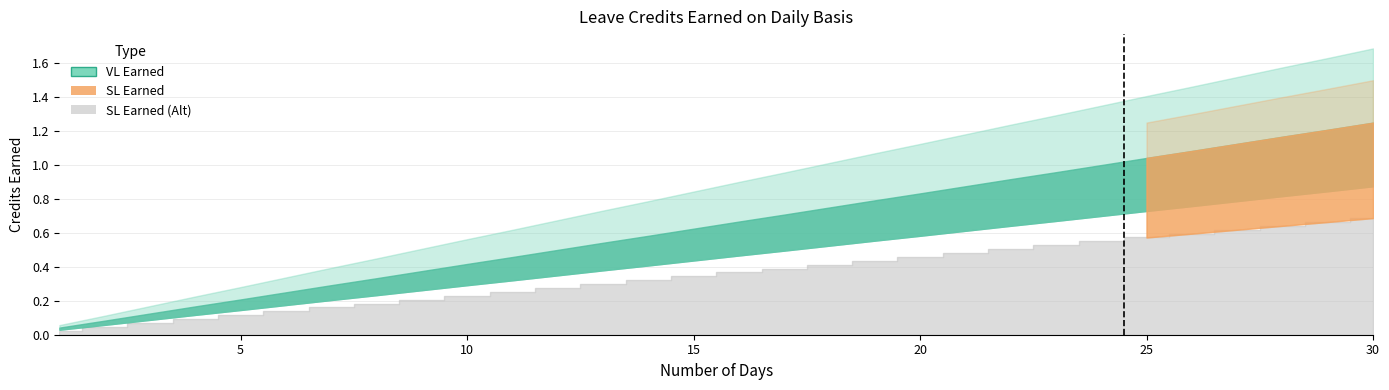

At which label is VL Earned closest to 0?

1